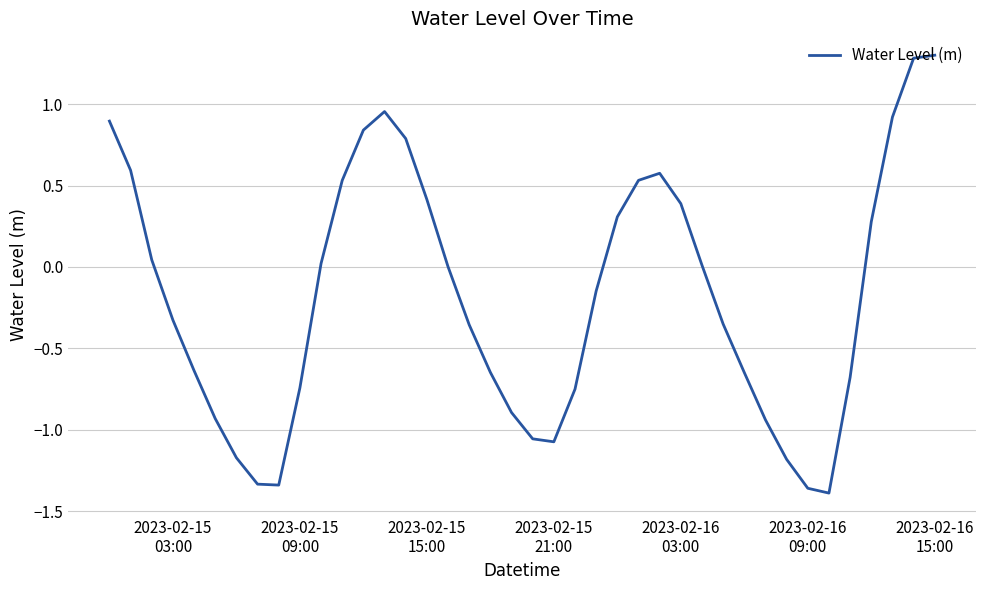

What is the maximum value shown in the chart?

1.3